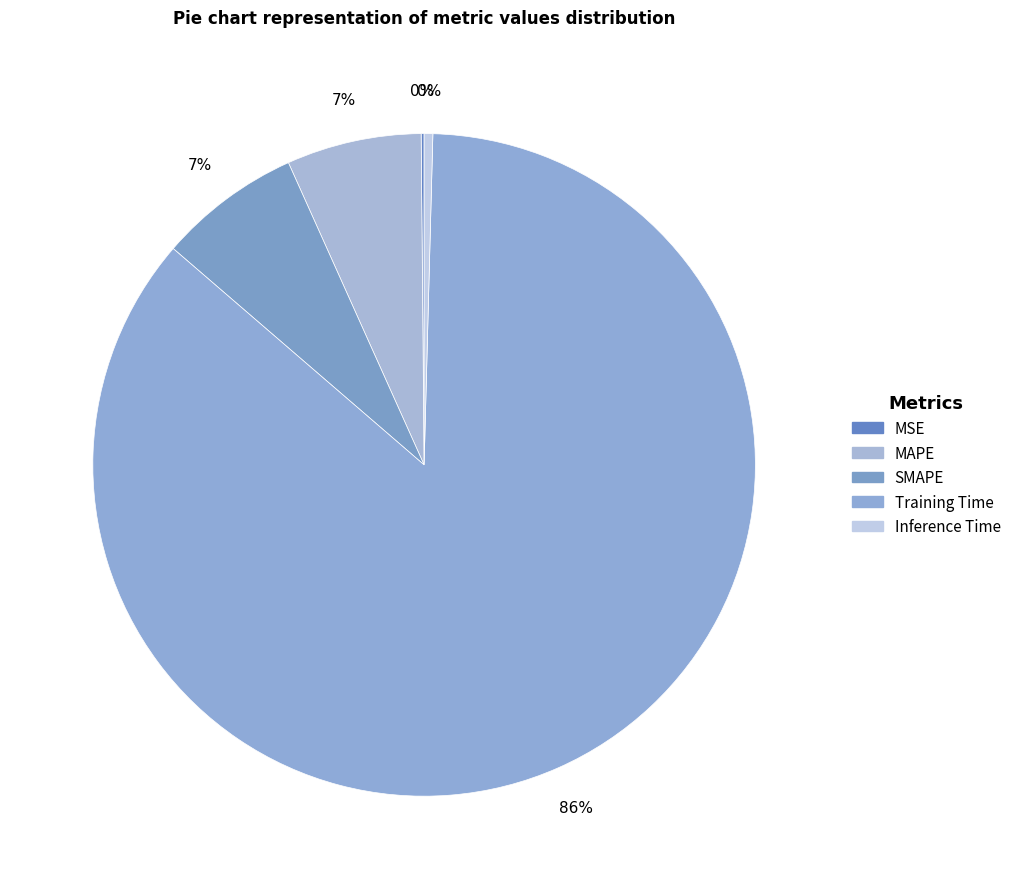

What is the largest slice in the pie chart?

Training Time